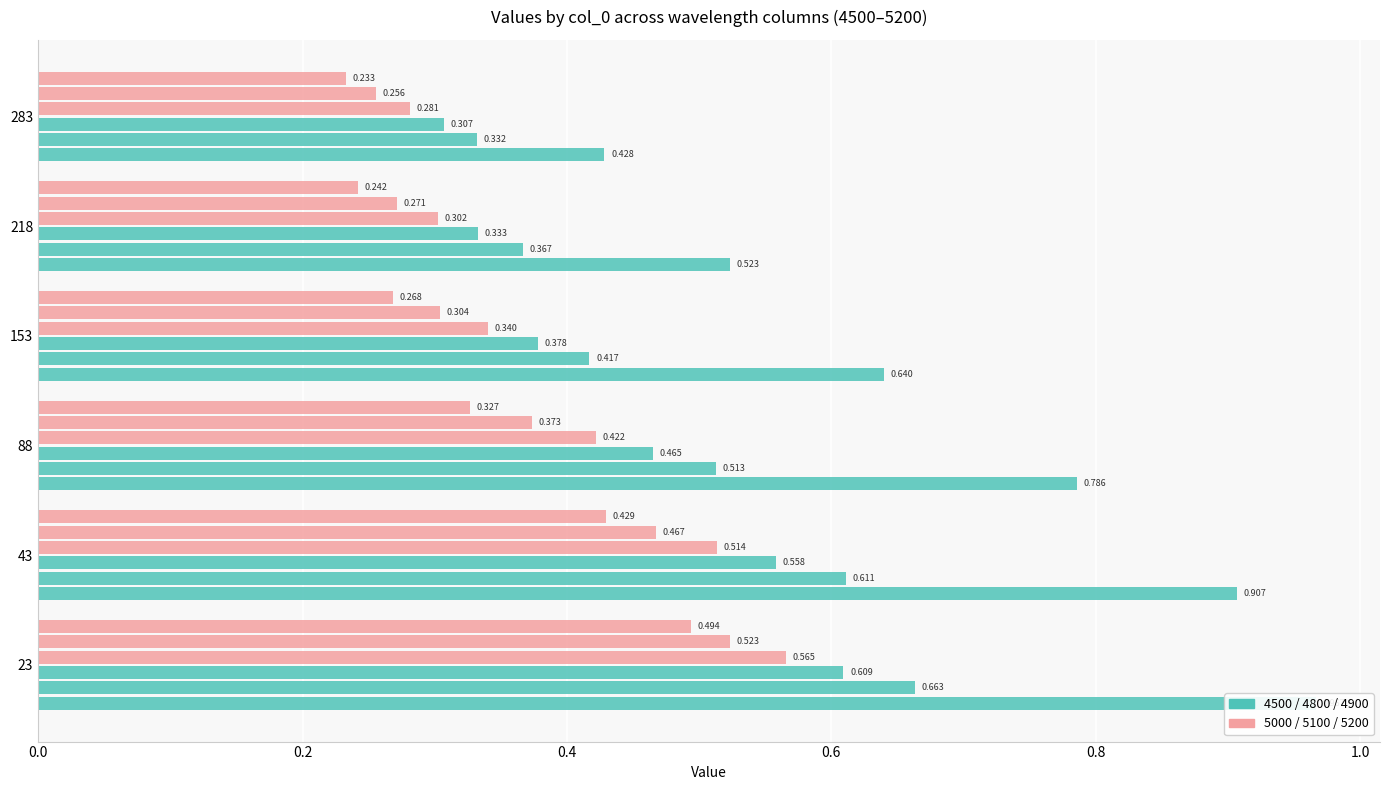

What is the value of the 4500 bar at the 1st from the left?

1.0